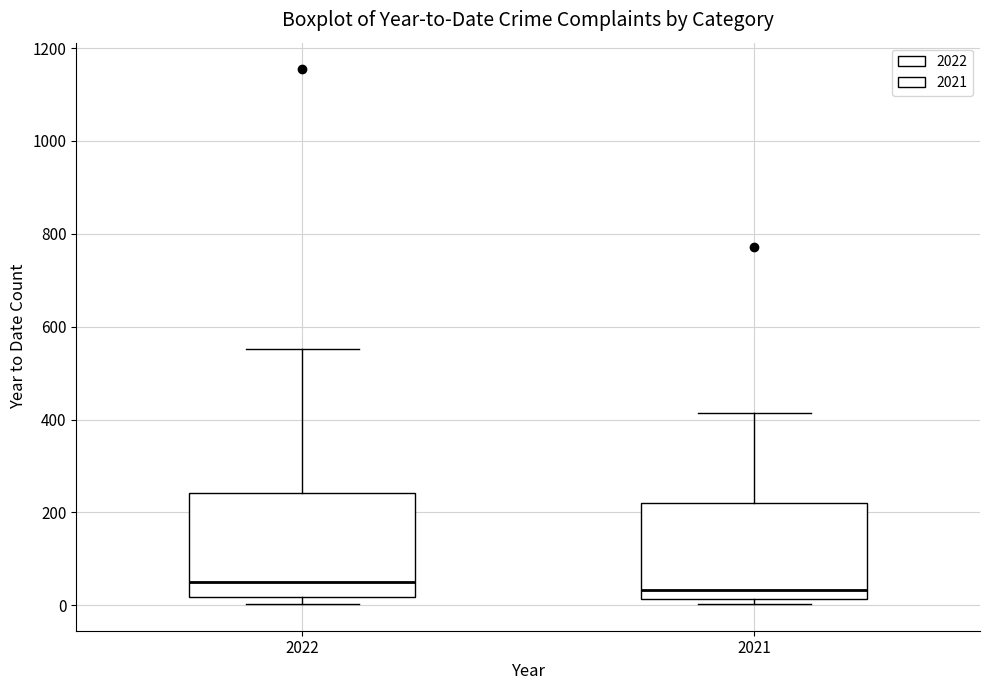

Where does the median line of the box at x = 2022 sit on the y-axis? The values are not printed on the chart, so give them approximately, as read against the axis.

60